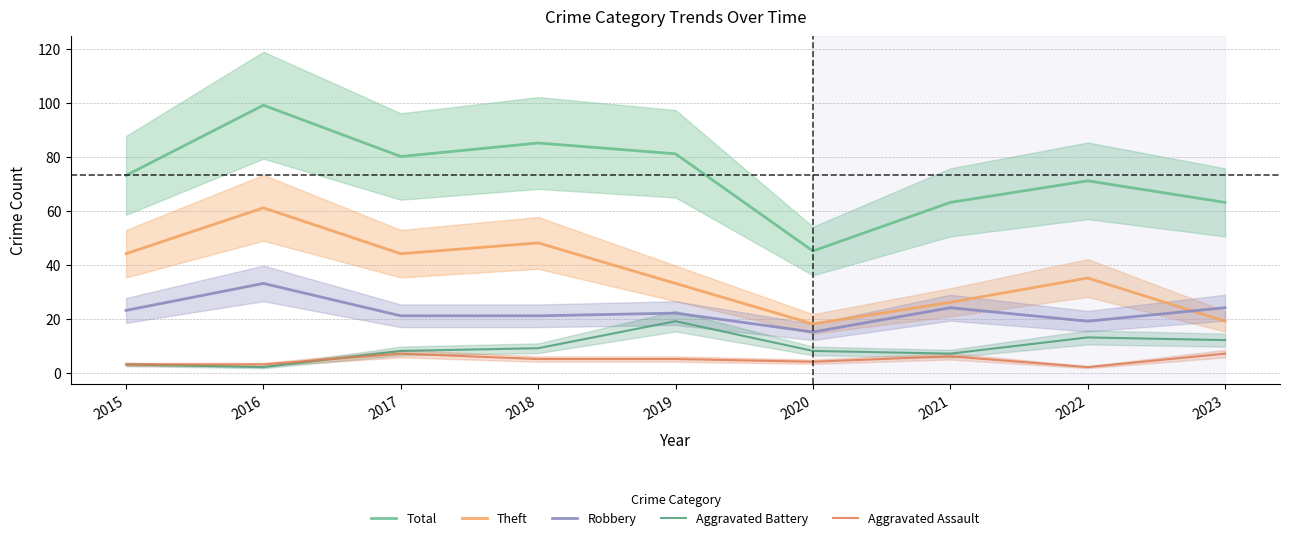

What value does the Robbery series have at 2021, to the nearest 5?

25